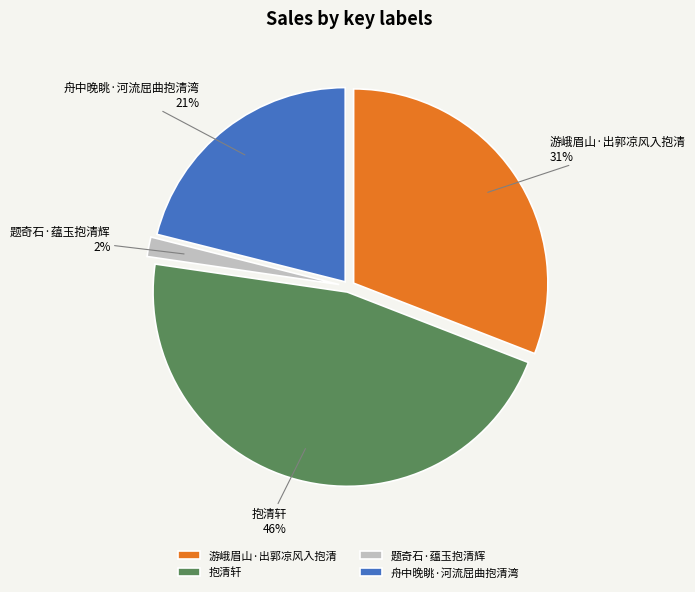

To the nearest percent, what is the combined percentage of 游峨眉山·出郭凉风入抱清 and 舟中晚眺·河流屈曲抱清湾?

52%